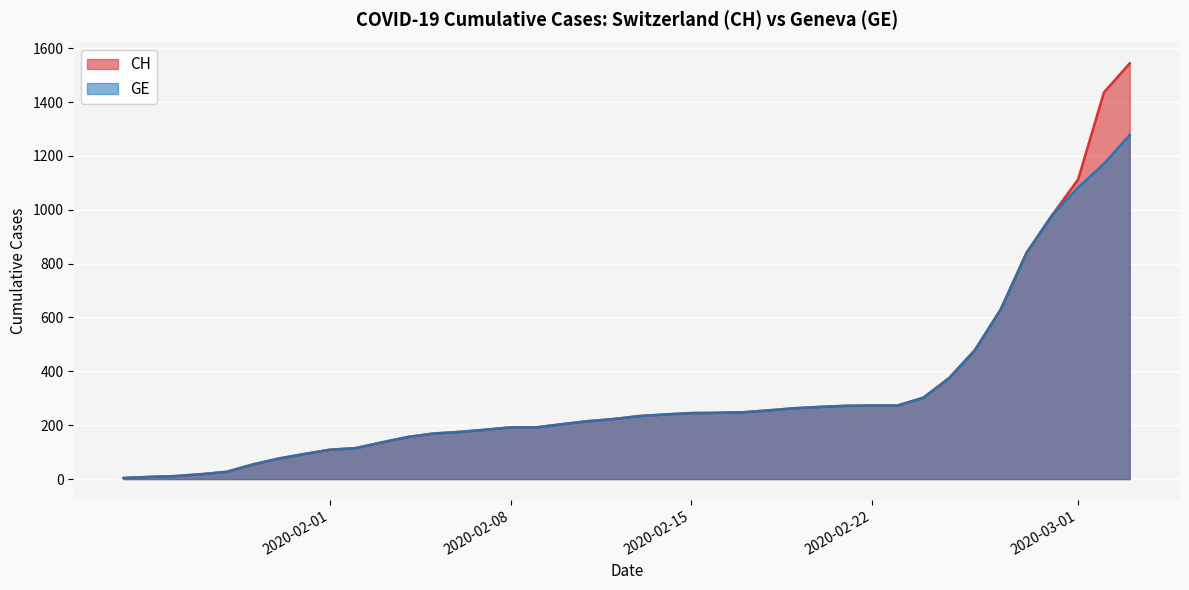

What is the average value of the CH series?

322